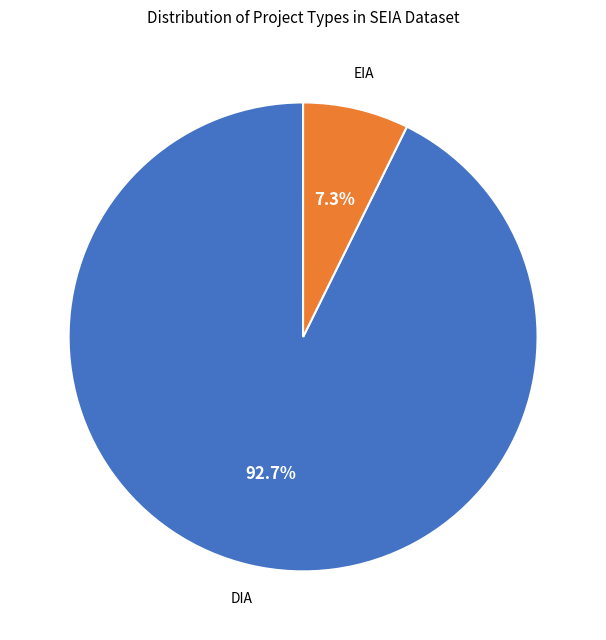

To the nearest percent, what is the difference between the DIA and EIA slice percentages?

85%